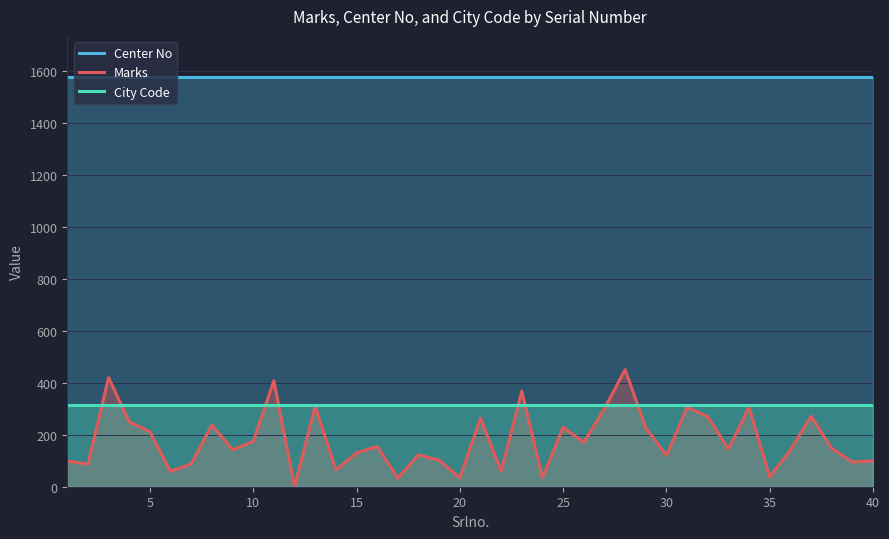

True or false: Center No and City Code cross at least once.

False